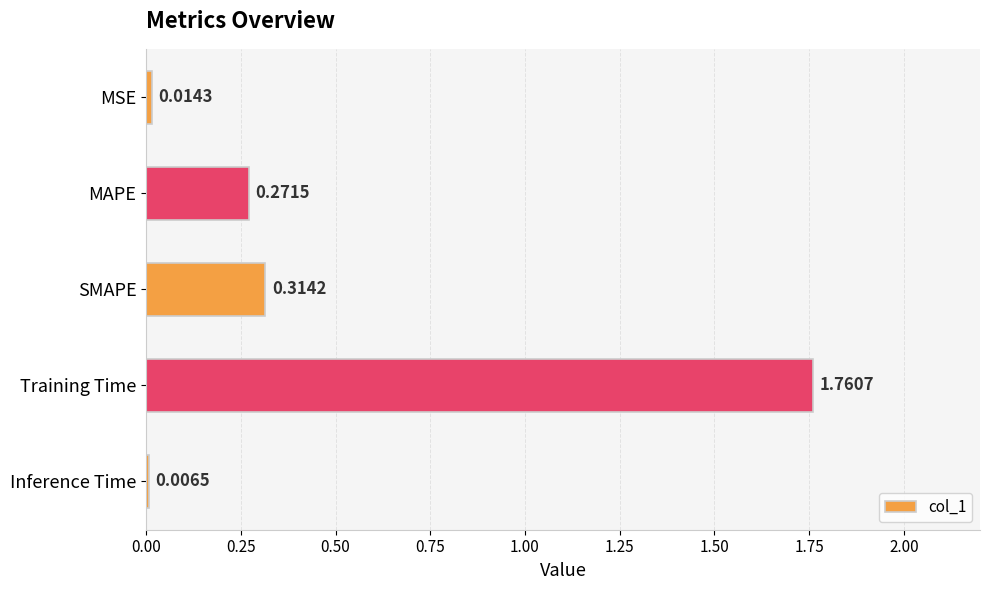

Are the bars horizontal?

Yes